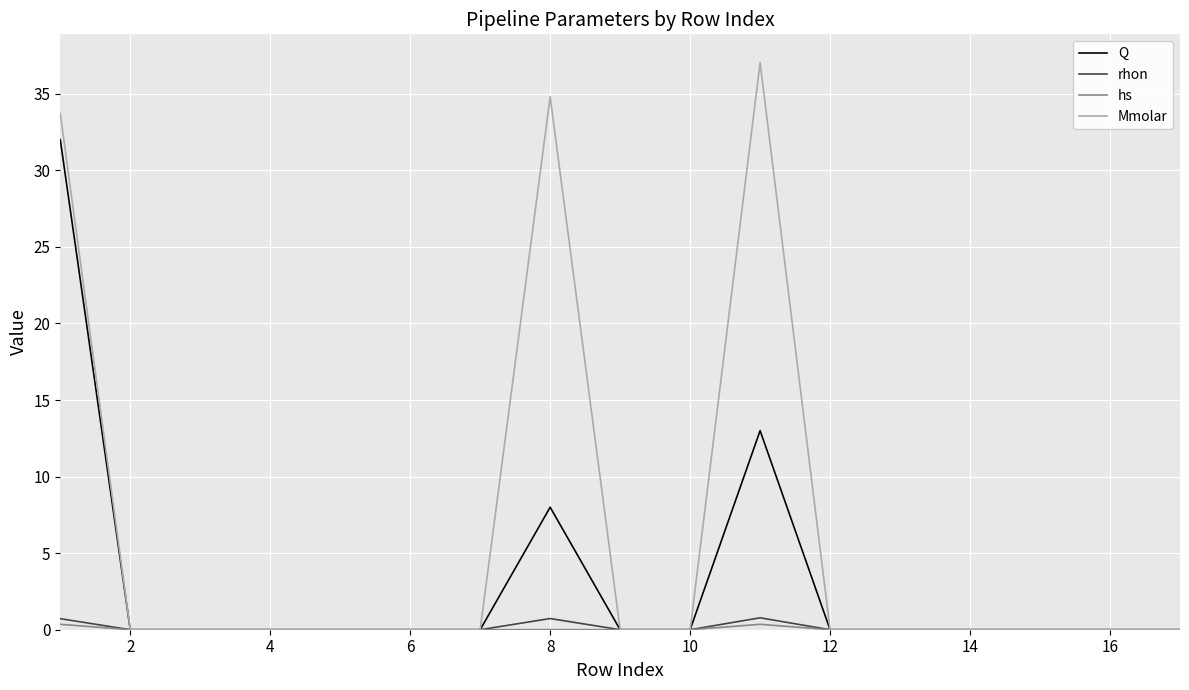

Which series has the largest total across all categories?

Mmolar